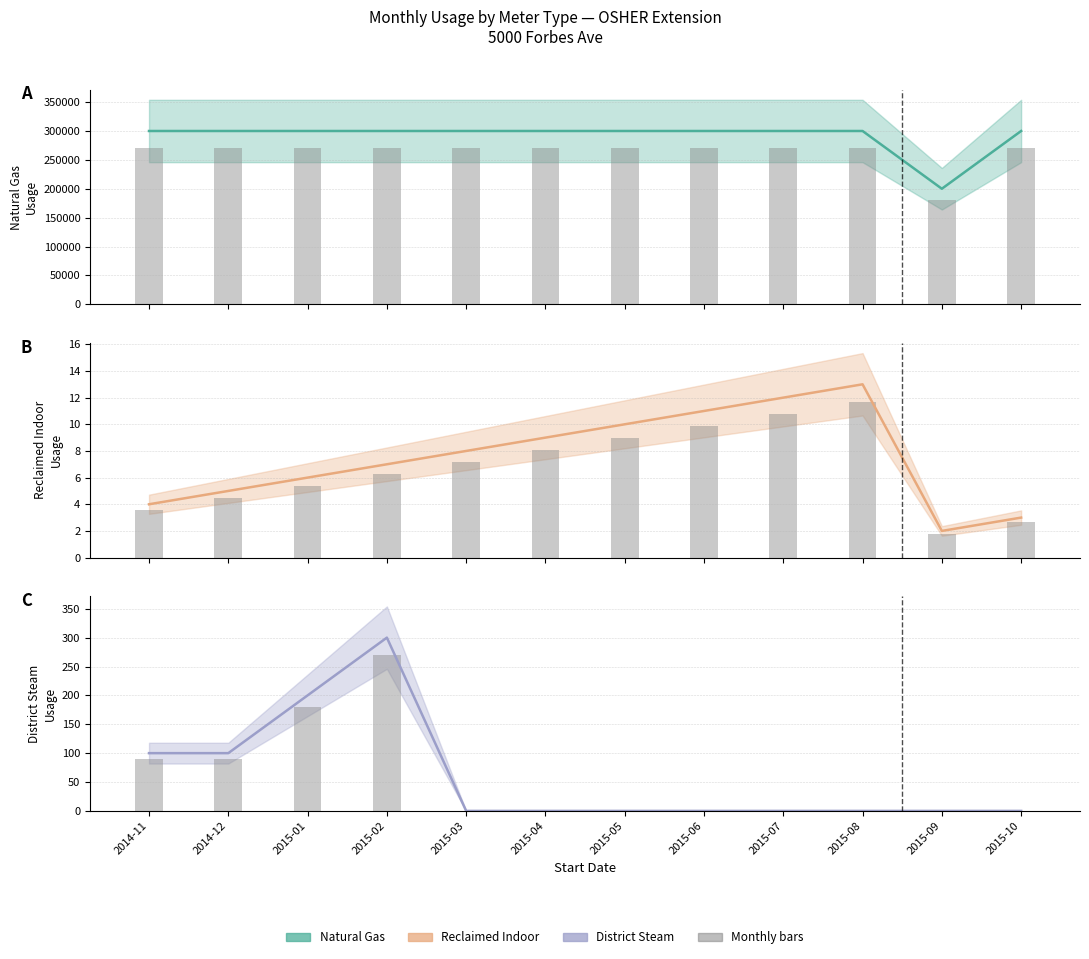

At which label is Natural Gas closest to 250000?

2014-11